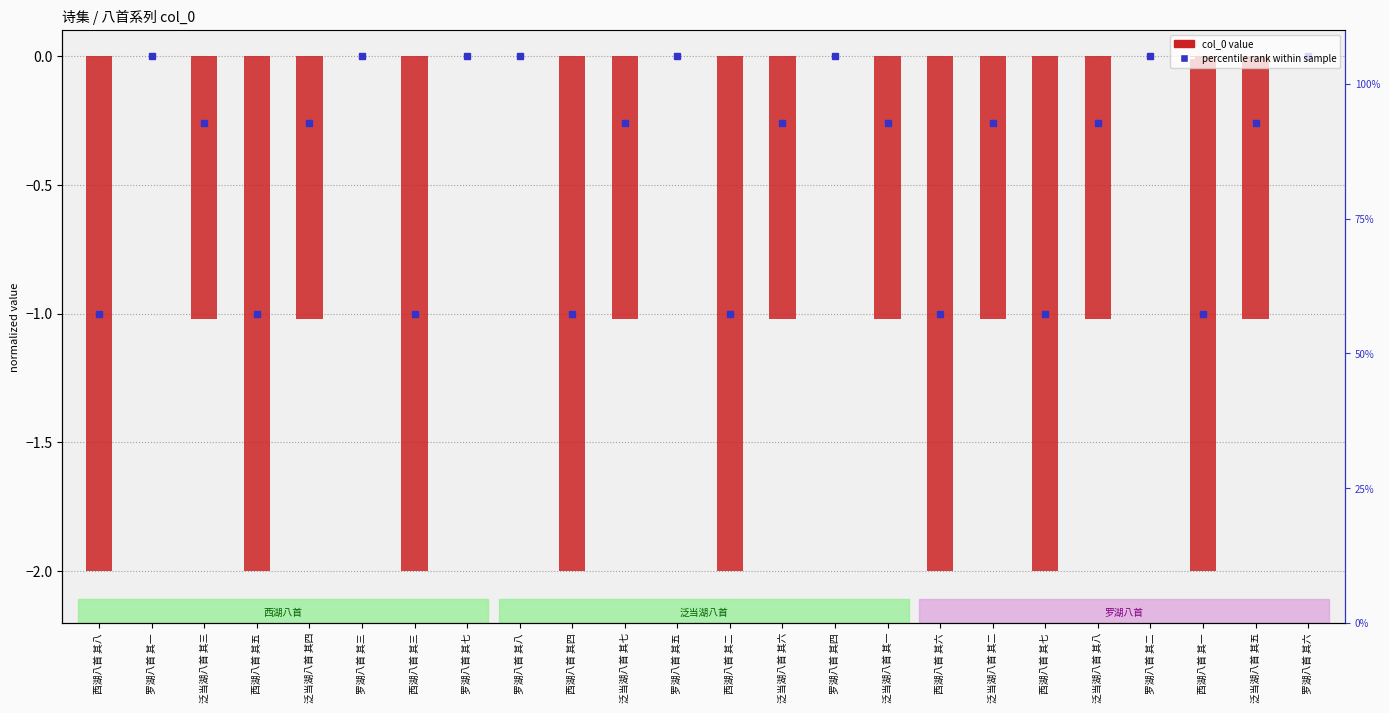

True or false: the data shows -0.0 at 罗湖八首 其六.

True